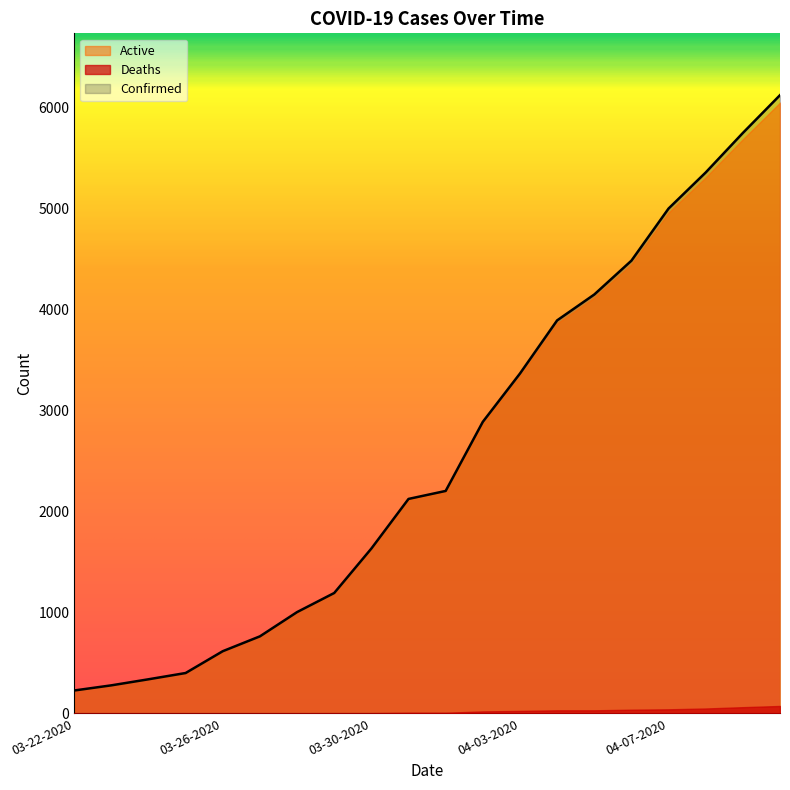

Reading left to right, list all the values displayed in this chart.

Confirmed: 227	278	338	400	616	763	1003	1192	1632	2123	2202	2886	3364	3890	4146	4481	4997	5354	5745	6119
Deaths: 0	0	0	0	0	1	2	3	3	7	7	20	25	31	31	37	41	49	62	74
Active: 227	278	338	400	616	762	1001	1189	1629	2116	2195	2866	3339	3859	4115	4444	4956	5305	5683	6045